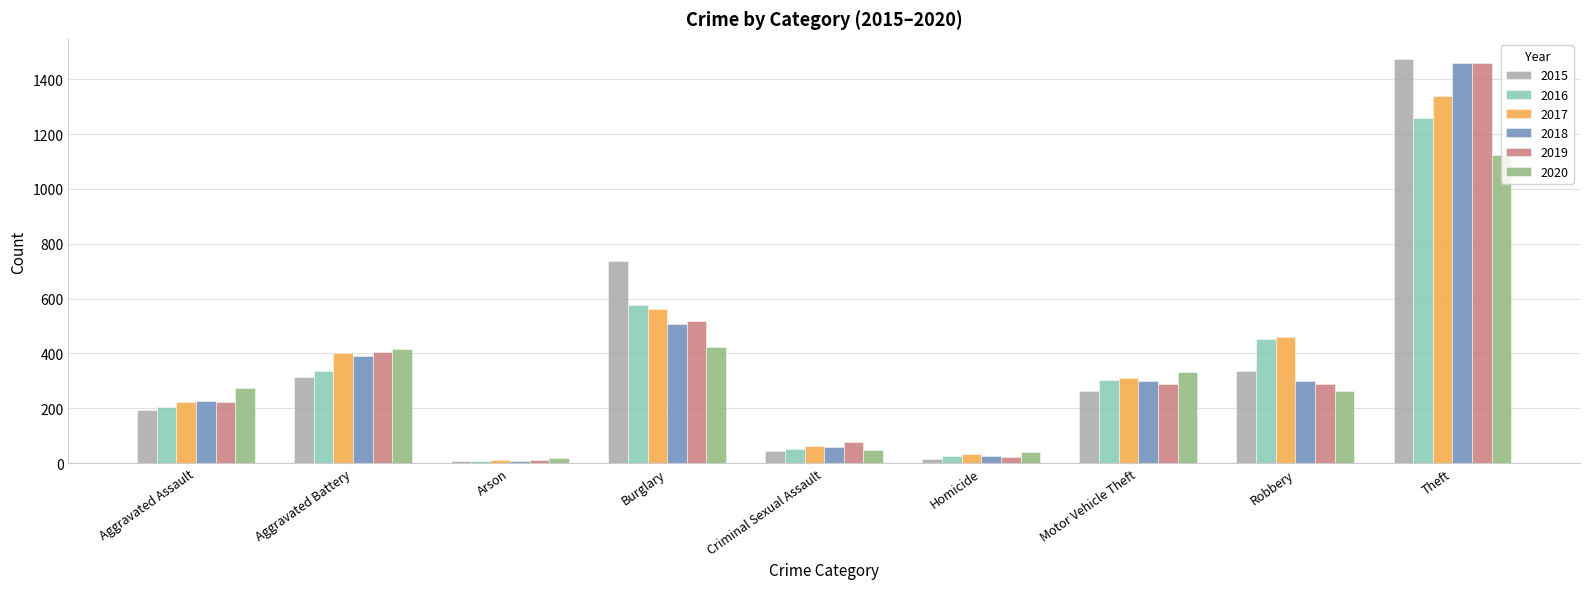

How many groups of bars are there?

9